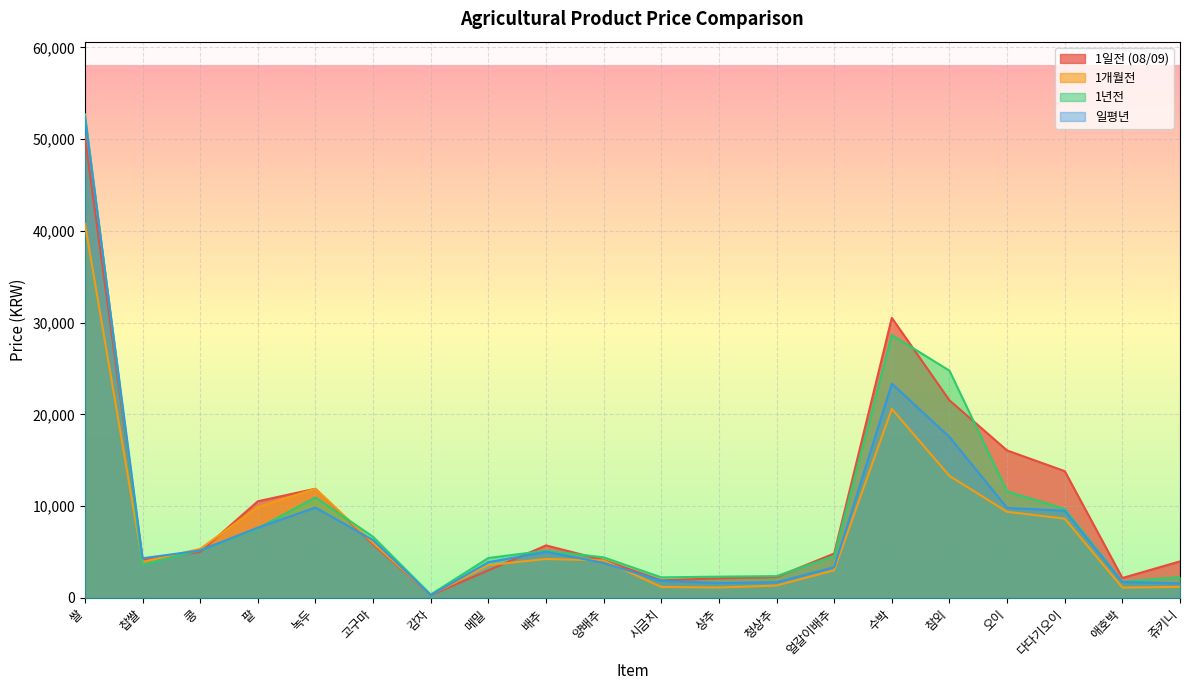

Which series has the largest total across all categories?

1일전 (08/09)